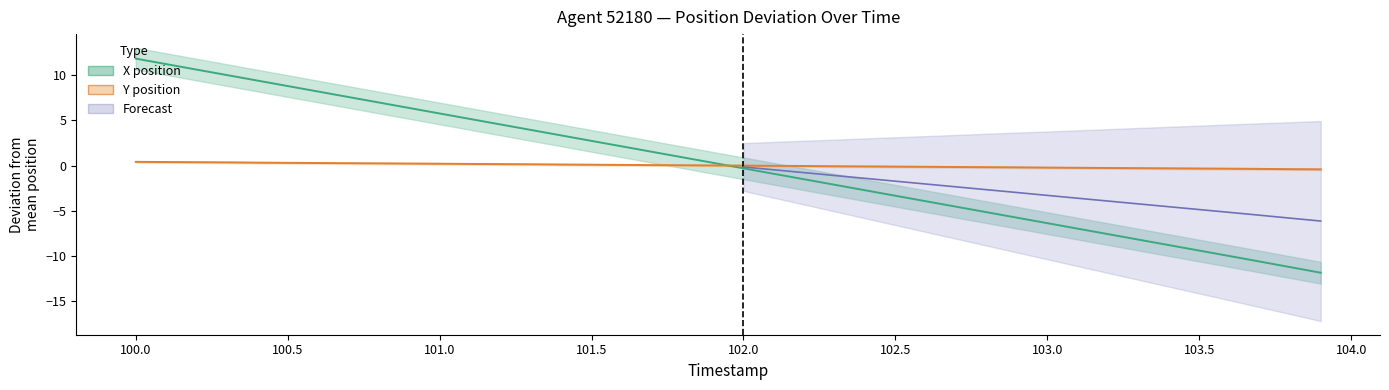

How many positive values does the X series have?

20